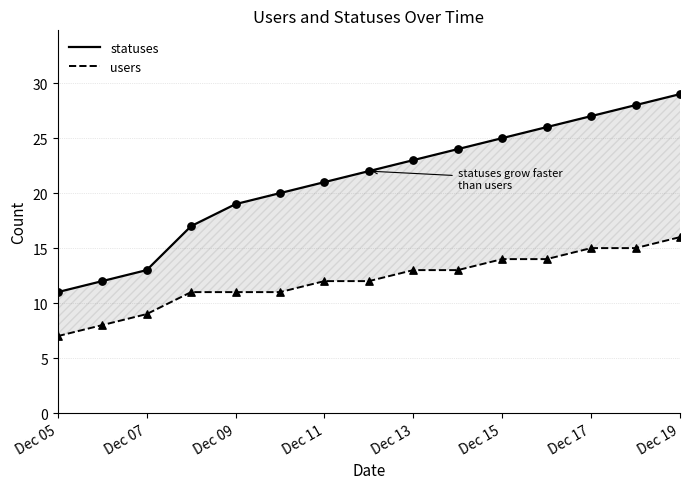

At how many categories does at least one series exceed 19?

10